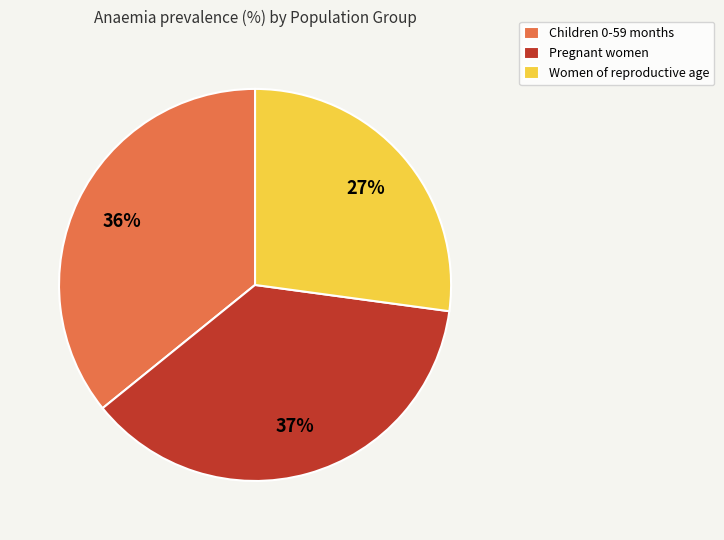

Which has a higher value, Children 0-59 months or Pregnant women?

Pregnant women